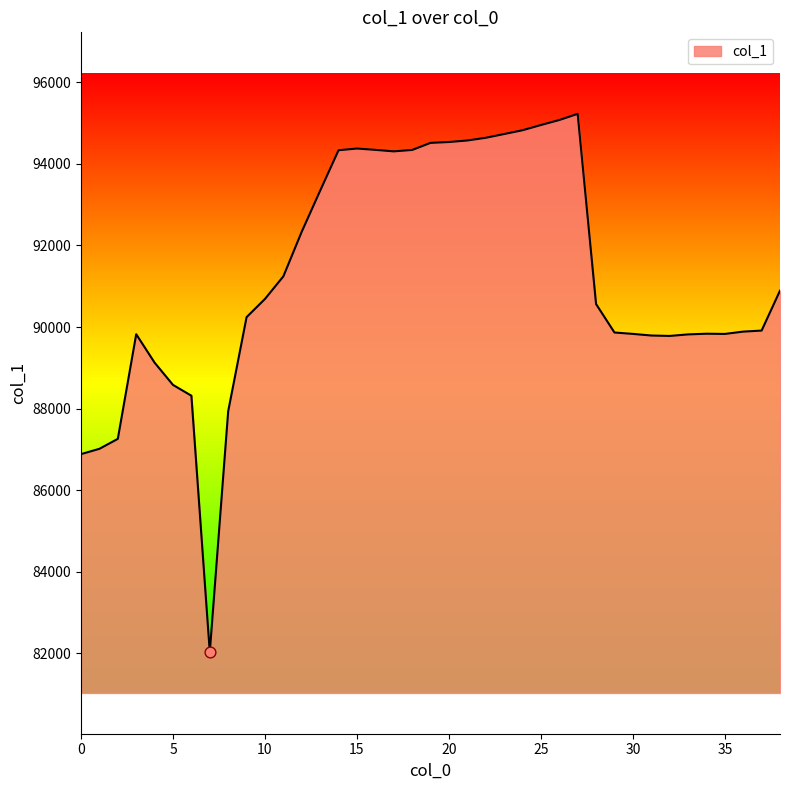

What is the greatest value displayed?

95228.5